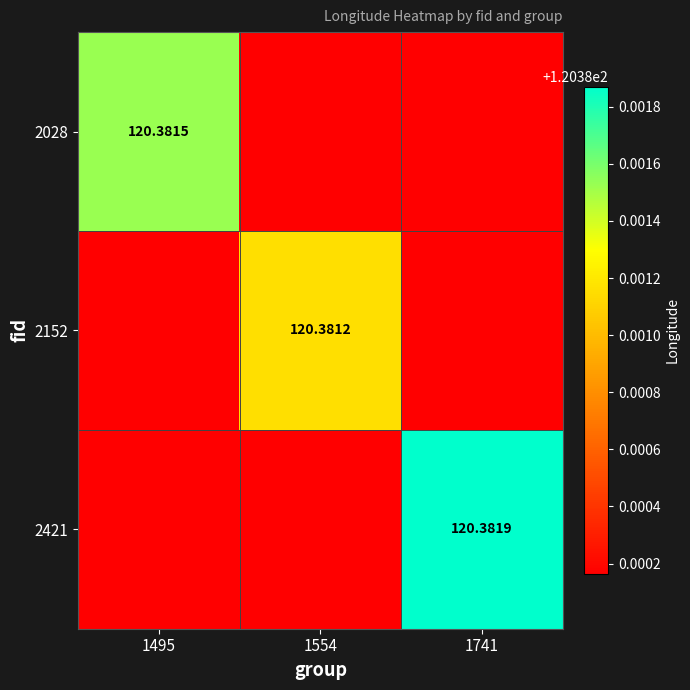

What is the minimum value for 2421?

120.4